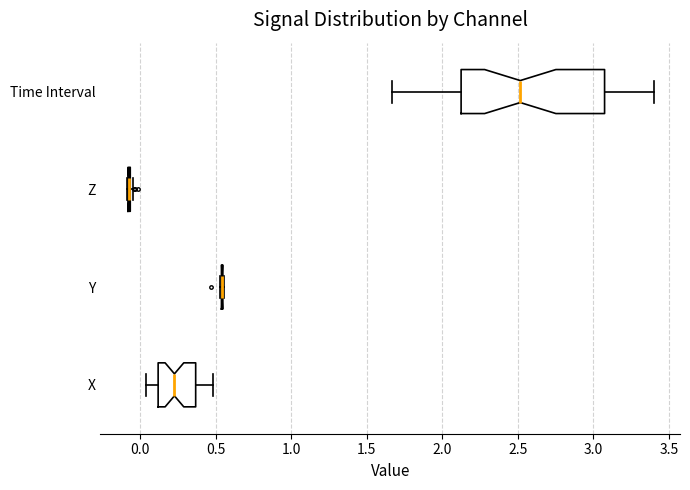

Reading bottom to top, transcribe this box plot: for each box, give where its median line is, the range the box spans, and where its two whiskers end, as read against the x-axis. The values are not printed on the chart, so give them approximately, as read against the axis.

X: median 0.25, box 0.10 to 0.35, whiskers 0.05 to 0.50
Y: box collapsed to a line at 0.55, whiskers 0.55 to 0.55
Z: box collapsed to a line at -0.10, whiskers -0.10 to -0.05
Time Interval: median 2.50, box 2.15 to 3.10, whiskers 1.65 to 3.40